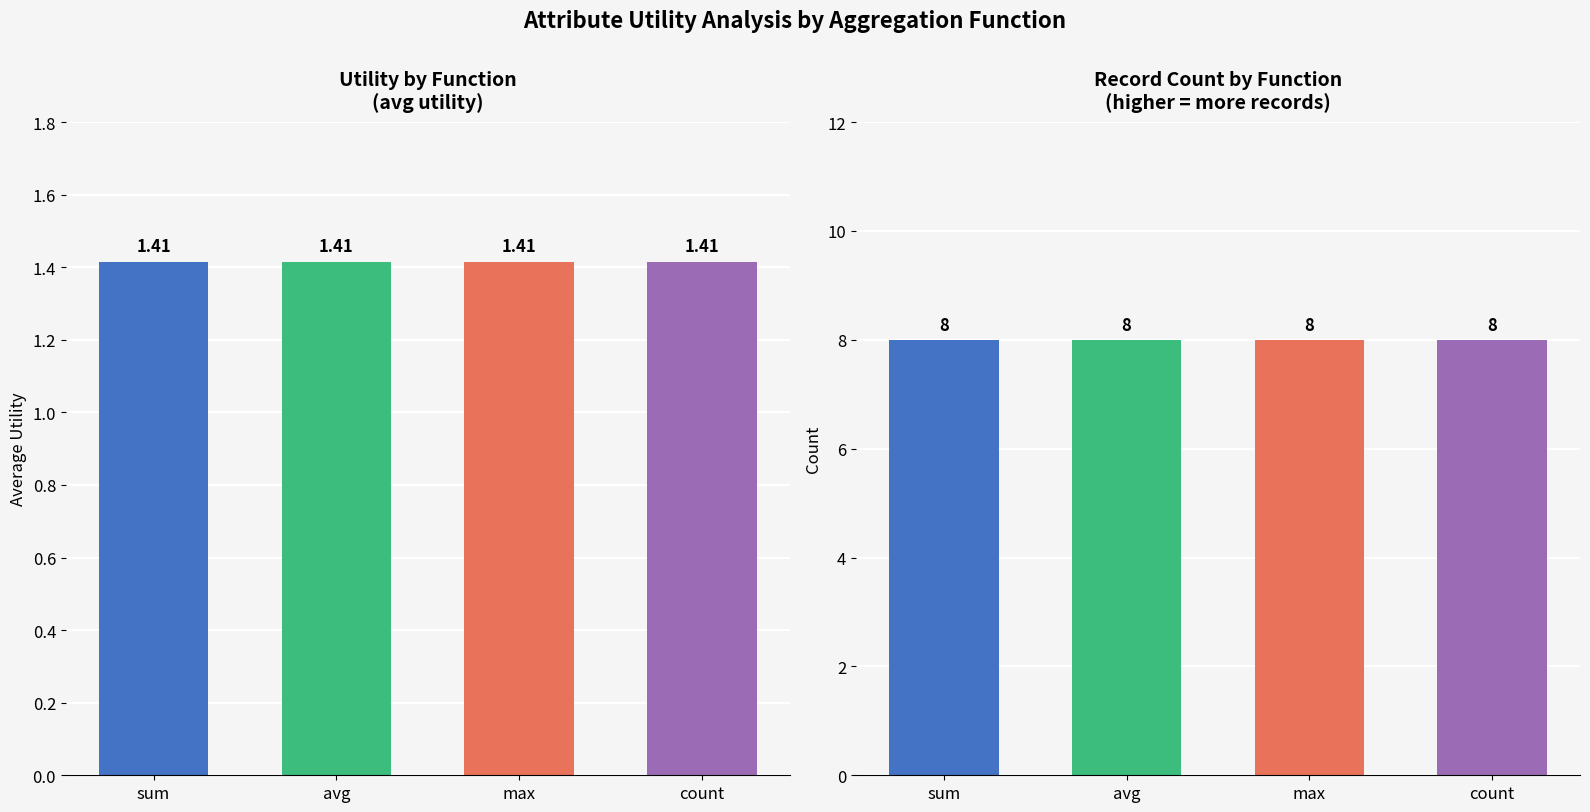

List the labels in order of Avg Utility value, largest first.

sum, avg, max, count